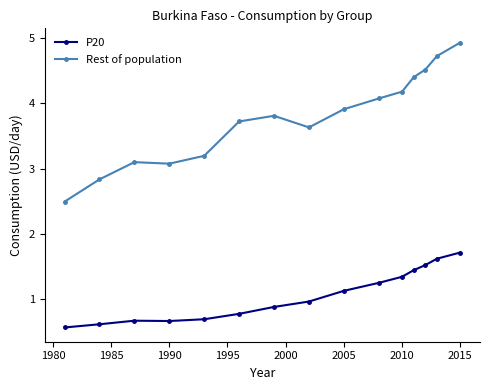

True or false: Rest of population and P20 cross at least once.

False